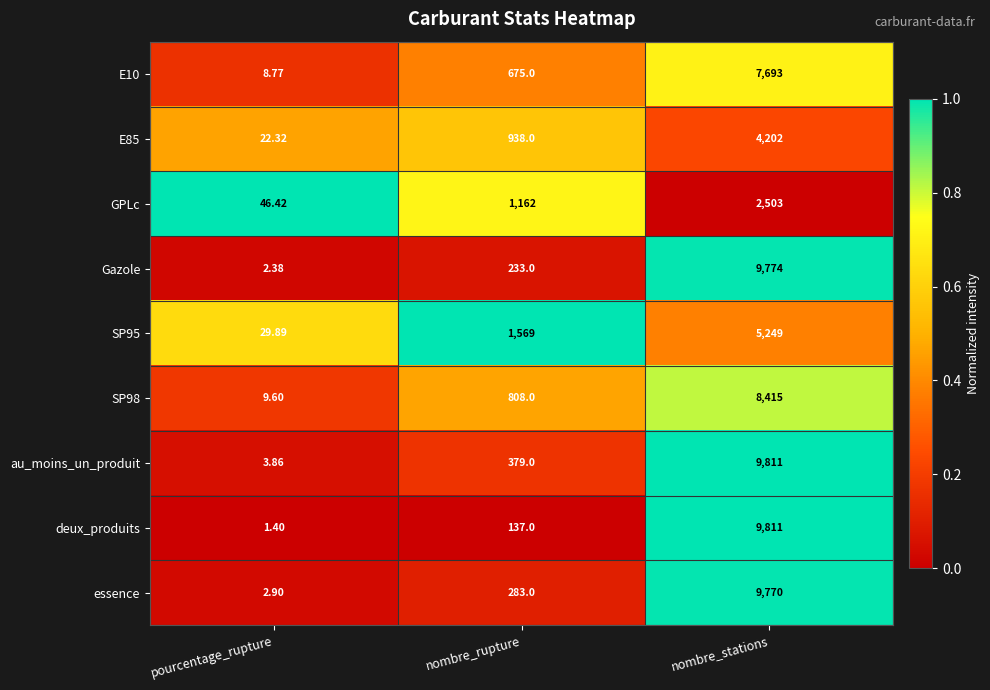

Which series has the largest range (max minus min)?

deux_produits